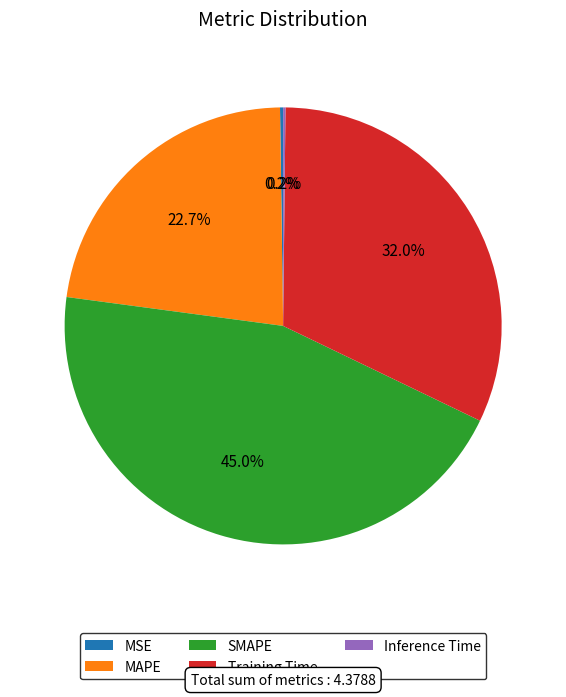

Is the sum of SMAPE and Training Time greater than half?

Yes